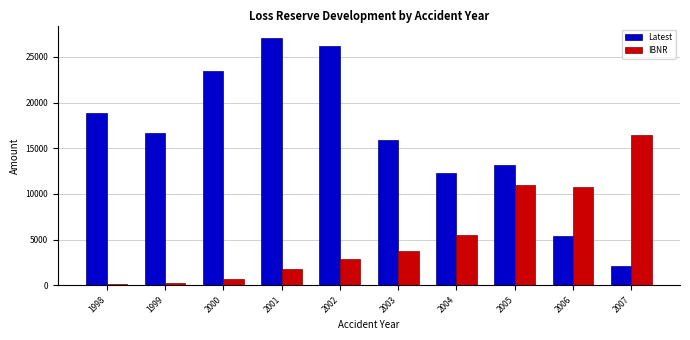

What is the sum of the IBNR values at 2004 and 2005?

16551.3